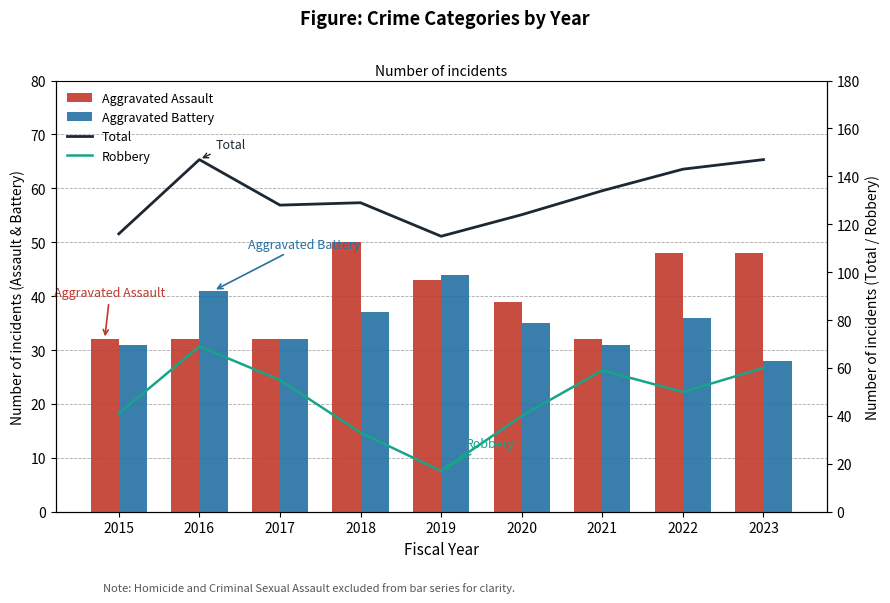

Where is Total nearest to the value 131?

2018